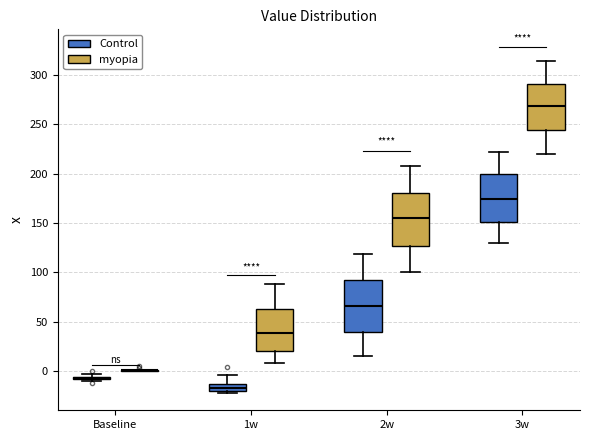

Reading left to right, transcribe this box plot: for each box, give where its median line is, the range the box spans, and where its two whiskers end, as read against the y-axis. The values are not printed on the chart, so give them approximately, as read against the axis.

Baseline (Control): box collapsed to a line at -5, whiskers -10 to -5
Baseline (myopia): box collapsed to a line at 0, whiskers 0 to 0
1w (Control): median -20 (inside the box), box -20 to -15, whiskers -20 (just below the box's lower edge) to -5
1w (myopia): median 40, box 20 to 65, whiskers 10 to 90
2w (Control): median 65, box 40 to 90, whiskers 15 to 120
2w (myopia): median 155, box 125 to 180, whiskers 100 to 210
3w (Control): median 175, box 150 to 200, whiskers 130 to 220
3w (myopia): median 270, box 245 to 290, whiskers 220 to 315